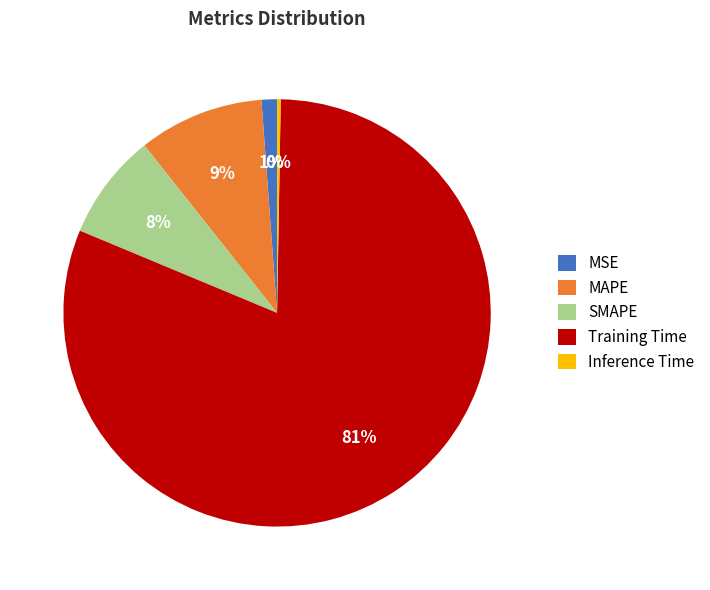

Is it true that MSE is 1% of the pie?

True